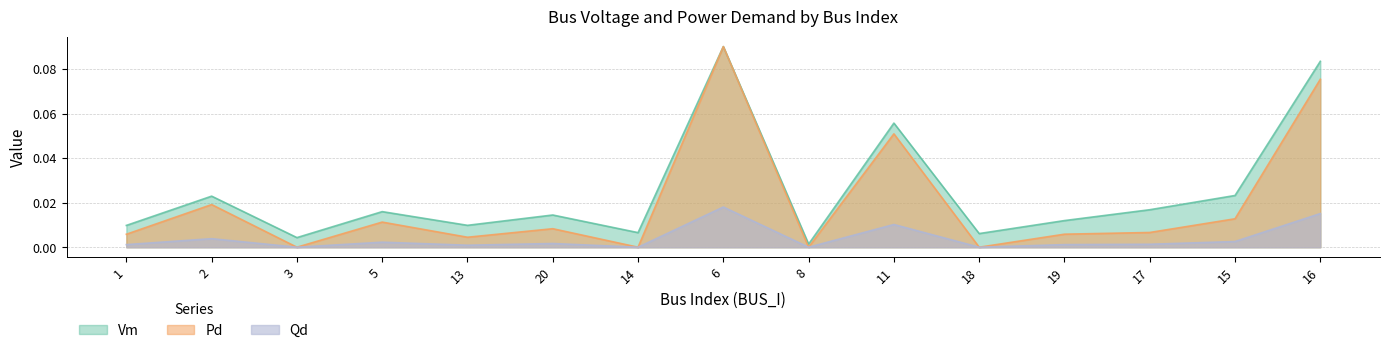

What is the difference between the maximum and minimum values in the Qd series?

0.1